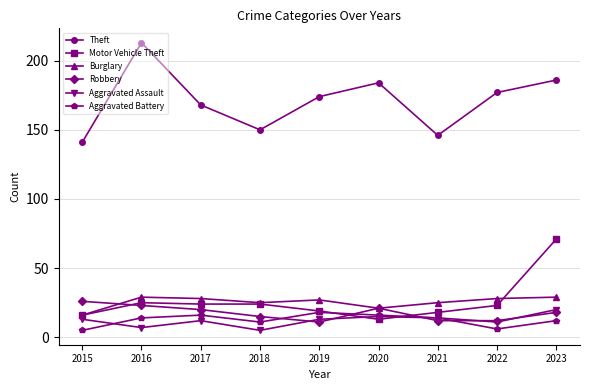

Does the chart display data point markers on the line(s)?

Yes